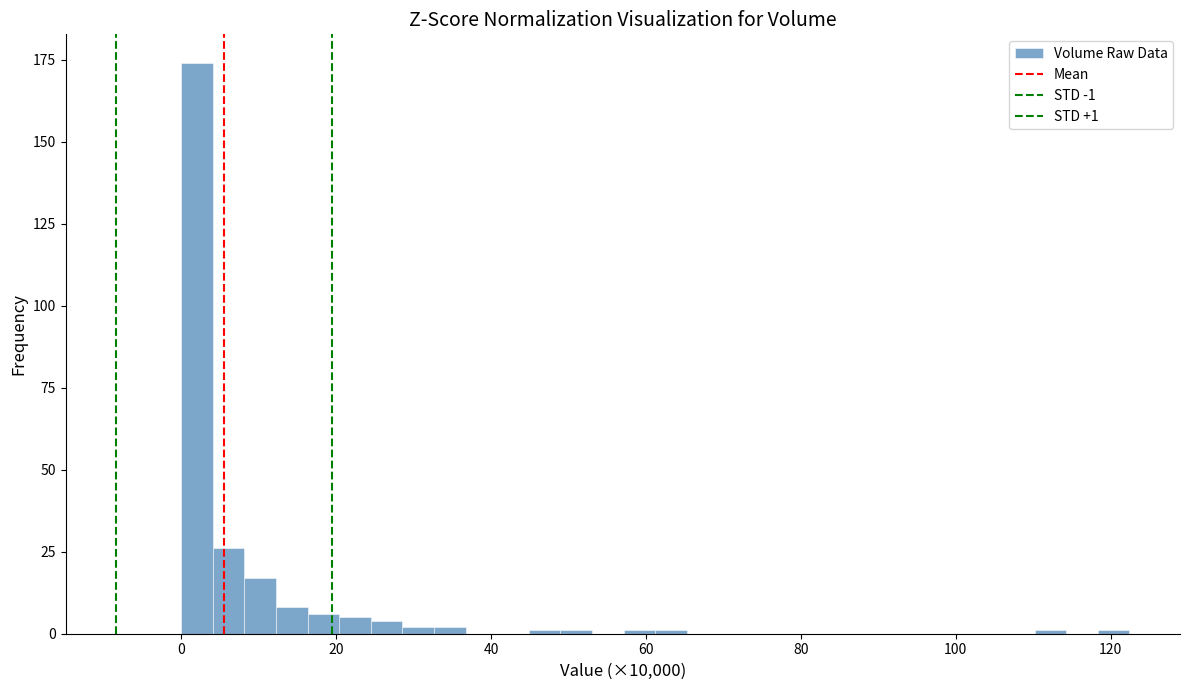

Around what value on the x-axis is the tallest bar? Give the approximate position of its centre, as read against the axis.

2